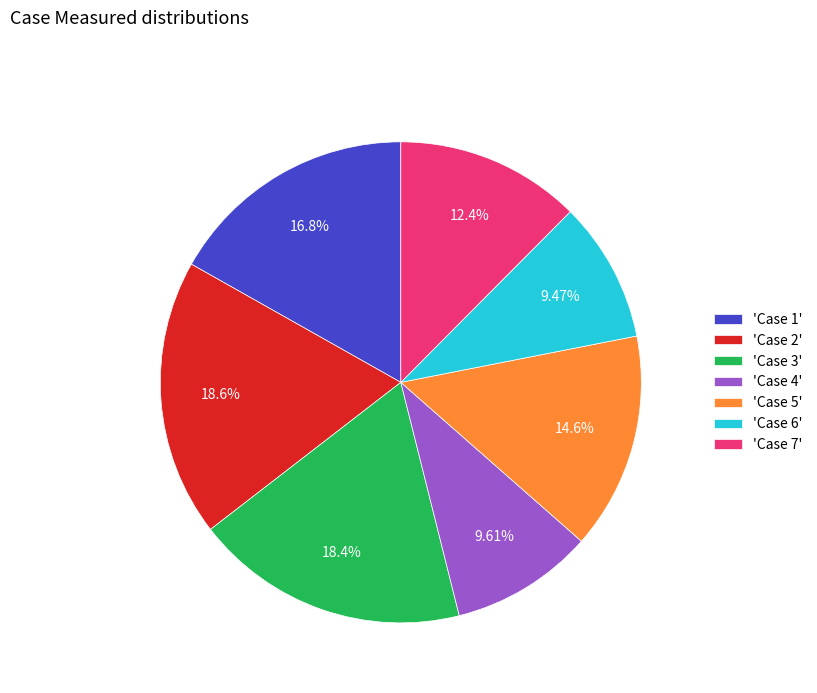

How many segments does this pie chart have?

7